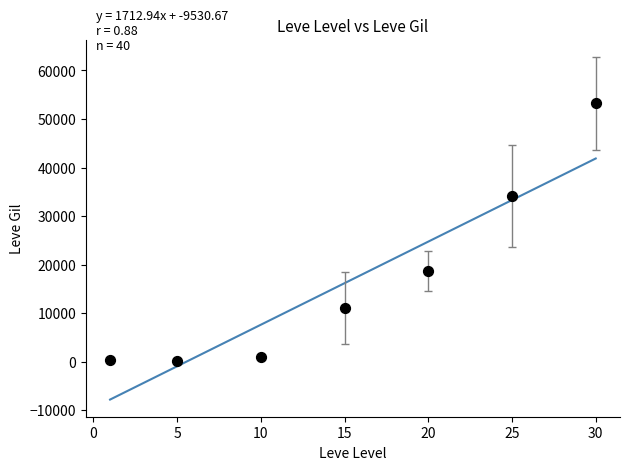

What is the range of Y values (max minus min)?

53000.8